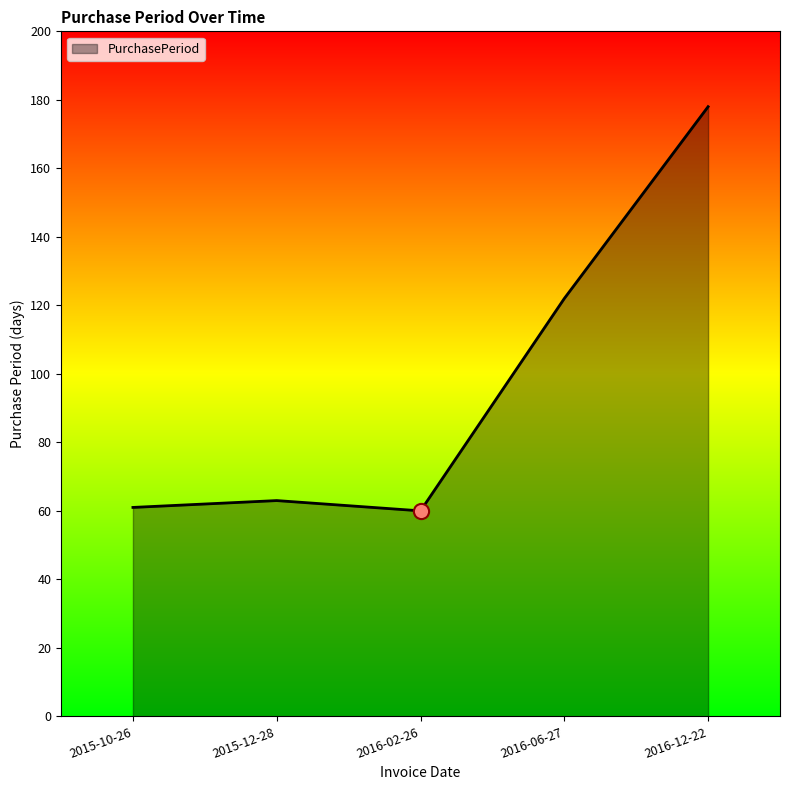

Approximately how many times larger is the value at 2016-06-27 compared to 2016-02-26?

2.0